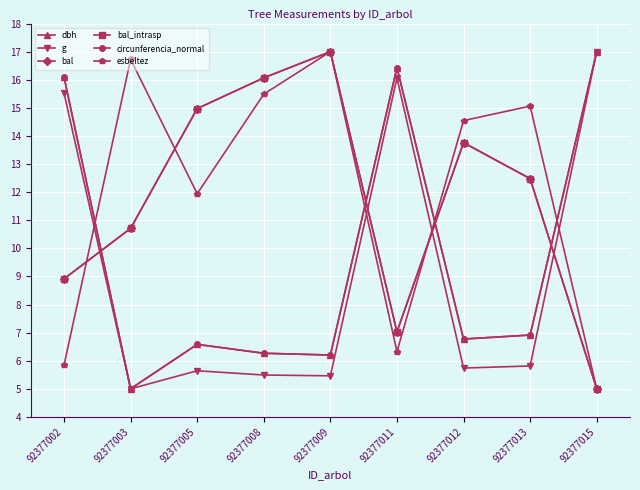

Does the chart have visible grid lines?

Yes